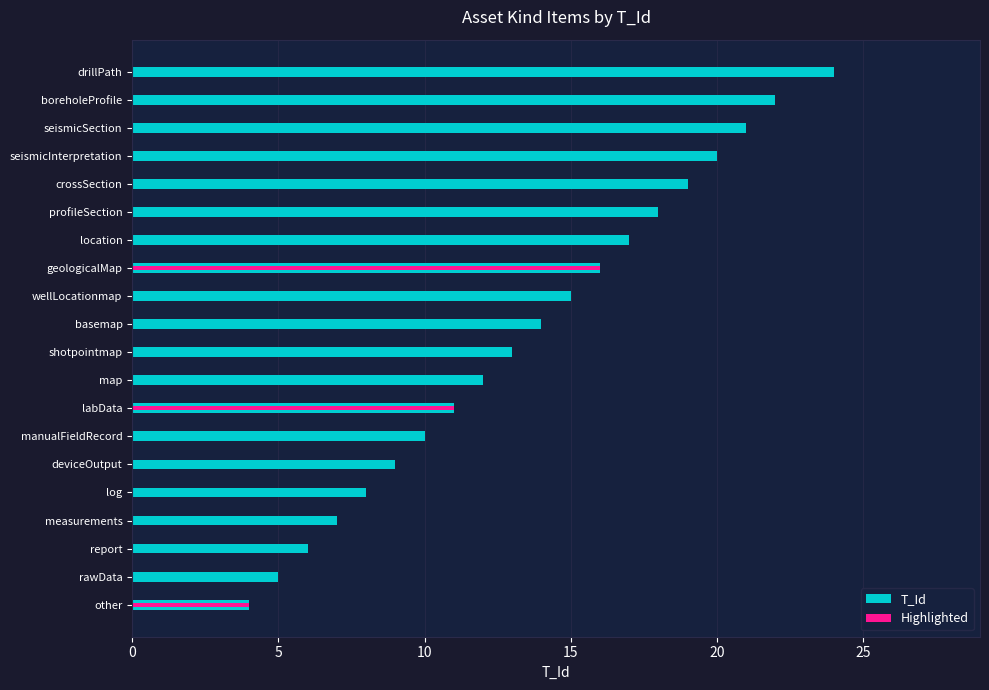

Reading left to right, extract all data points from this chart.

4	5	6	7	8	9	10	11	12	13	14	15	16	17	18	19	20	21	22	24